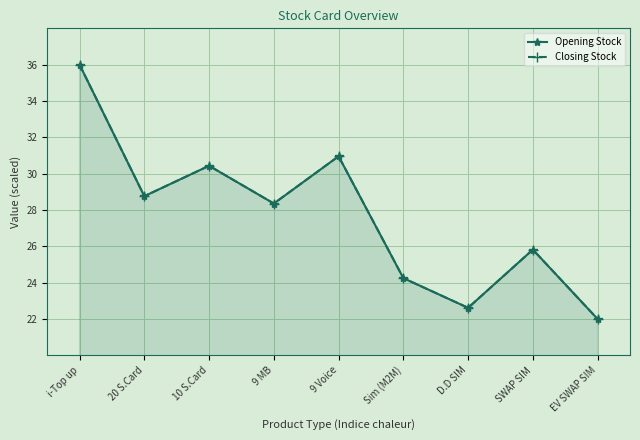

What are all the series names shown in the legend?

Opening Stock, Closing Stock